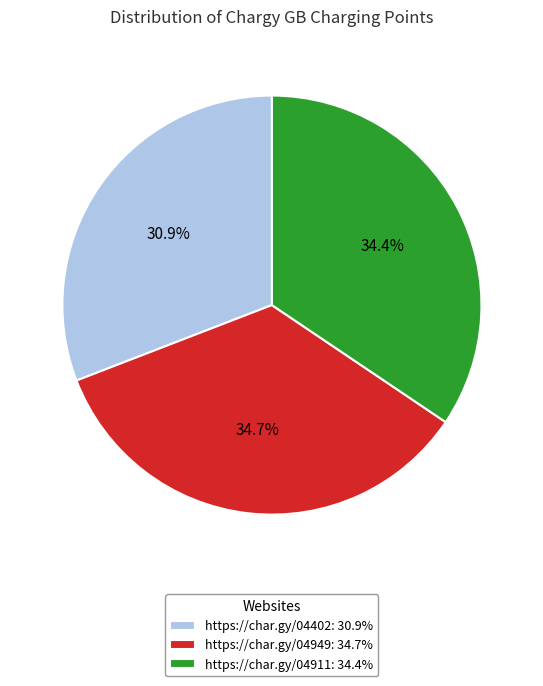

True or false: https://char.gy/04949 accounts for 24% of the total.

False